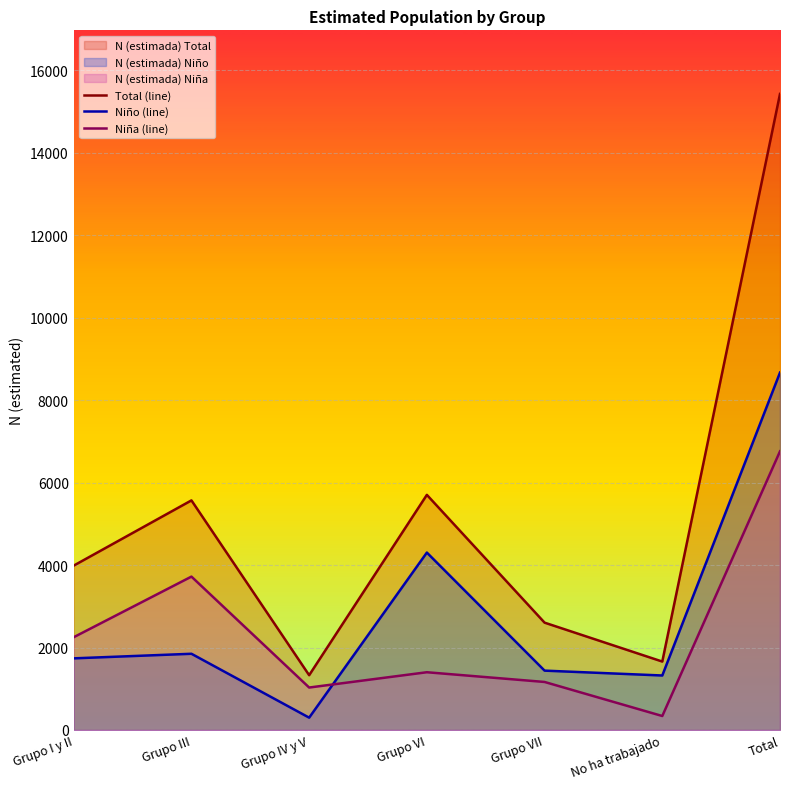

What is the label of the 5th point from the right?

Grupo IV y V